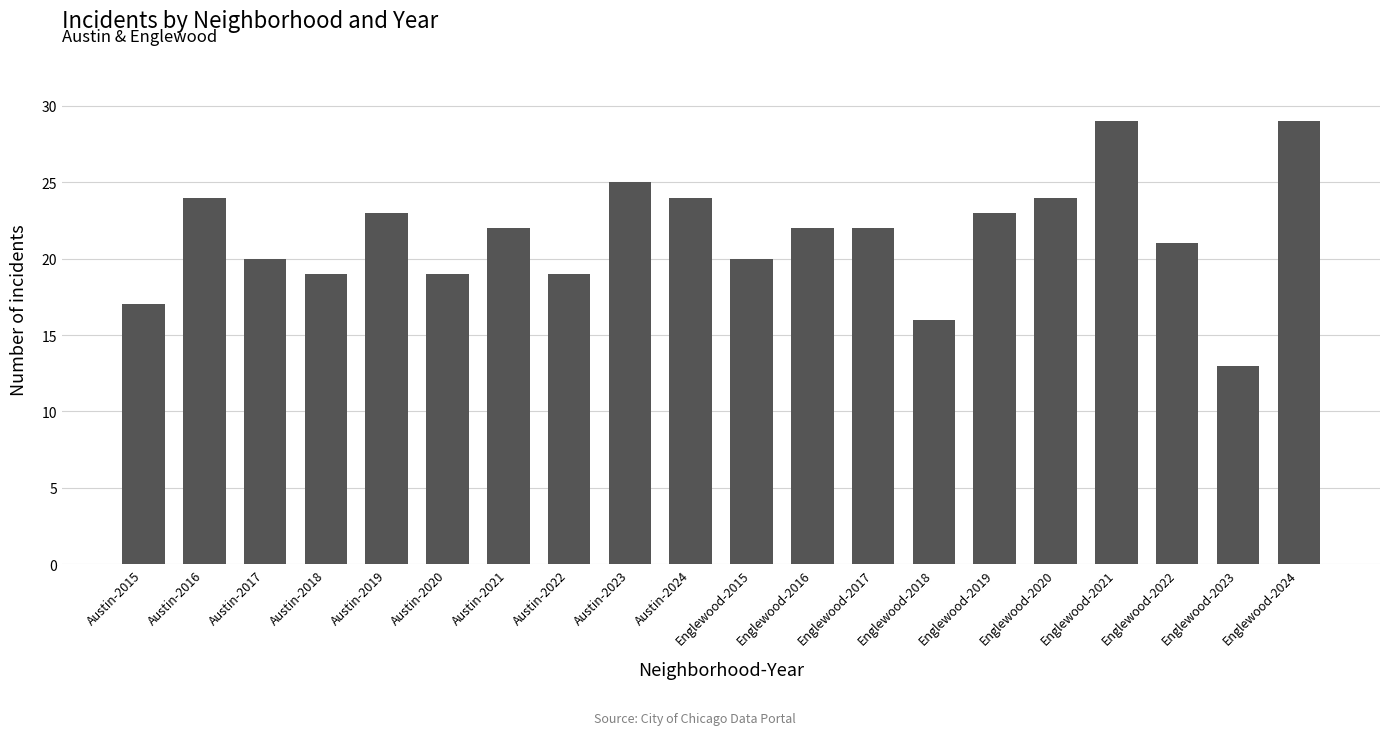

What is the sum of all values?

431